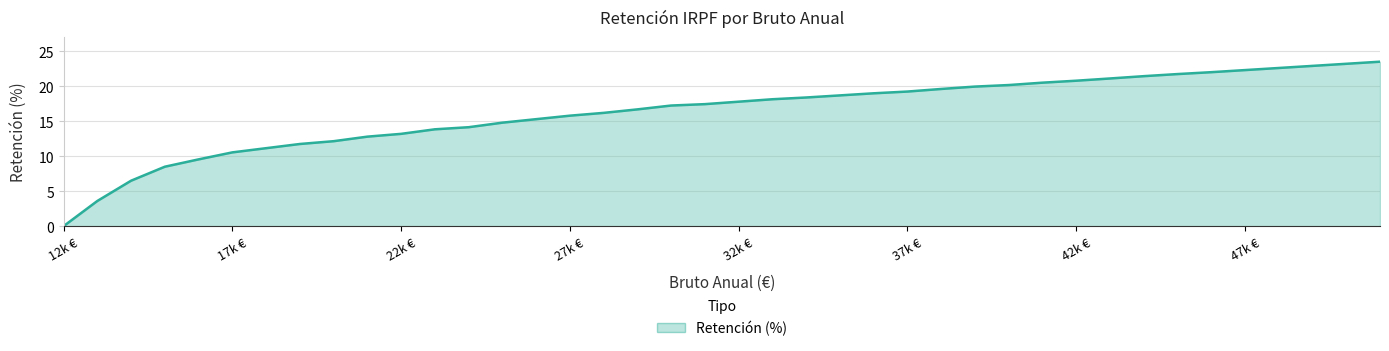

What is the difference between the maximum and minimum values?

23.5